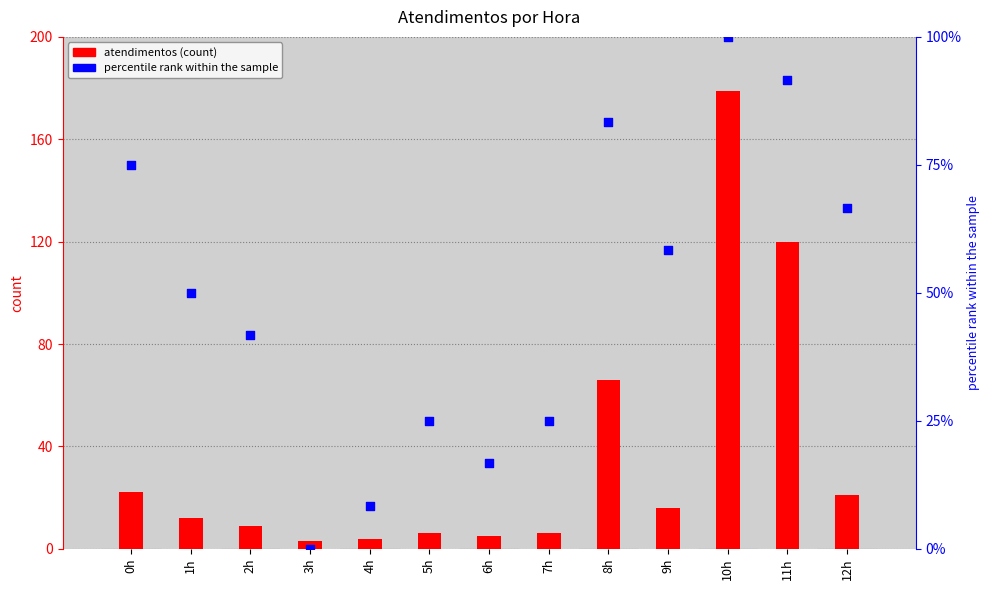

At which category is the sum across all series the highest?

10h